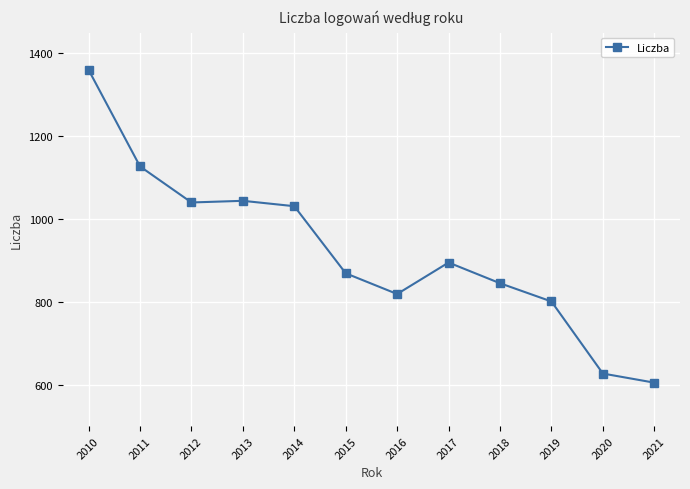

Does the chart display data point markers on the line(s)?

Yes